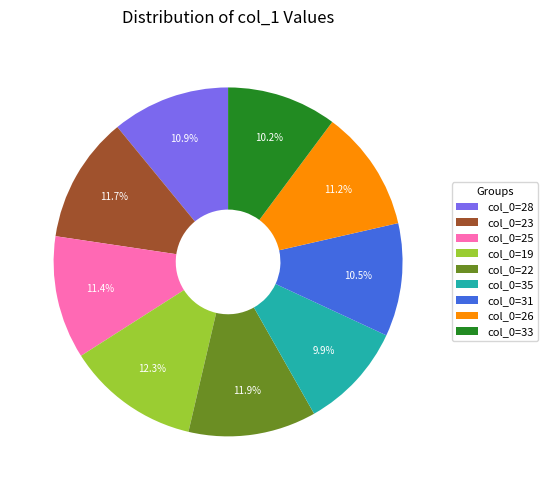

Is there any slice that represents more than half of the pie?

No